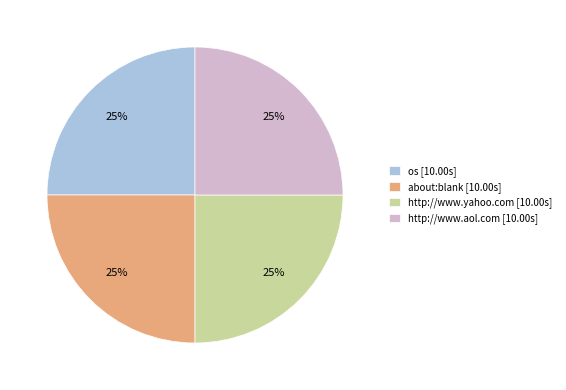

Is there a majority slice in this chart?

No